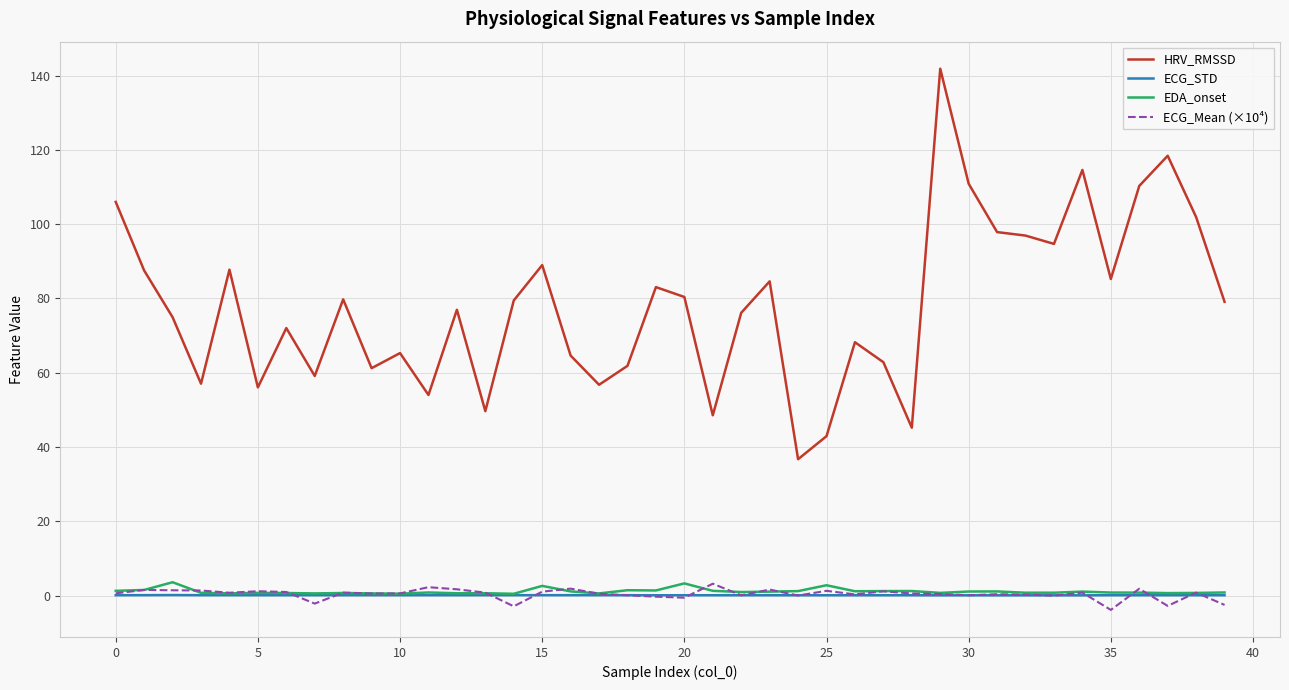

What is the maximum value shown in the chart?

141.8